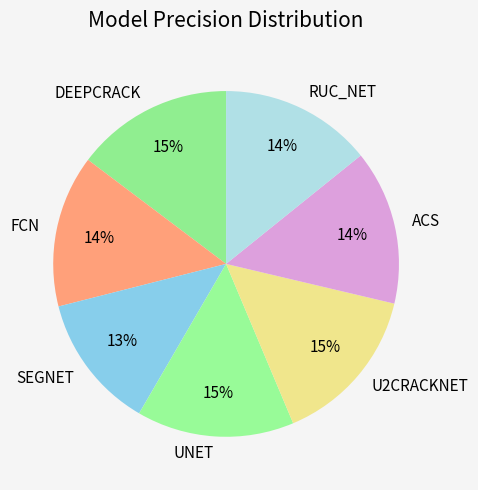

To the nearest percent, what is the difference between the largest and smallest slice percentages?

2%